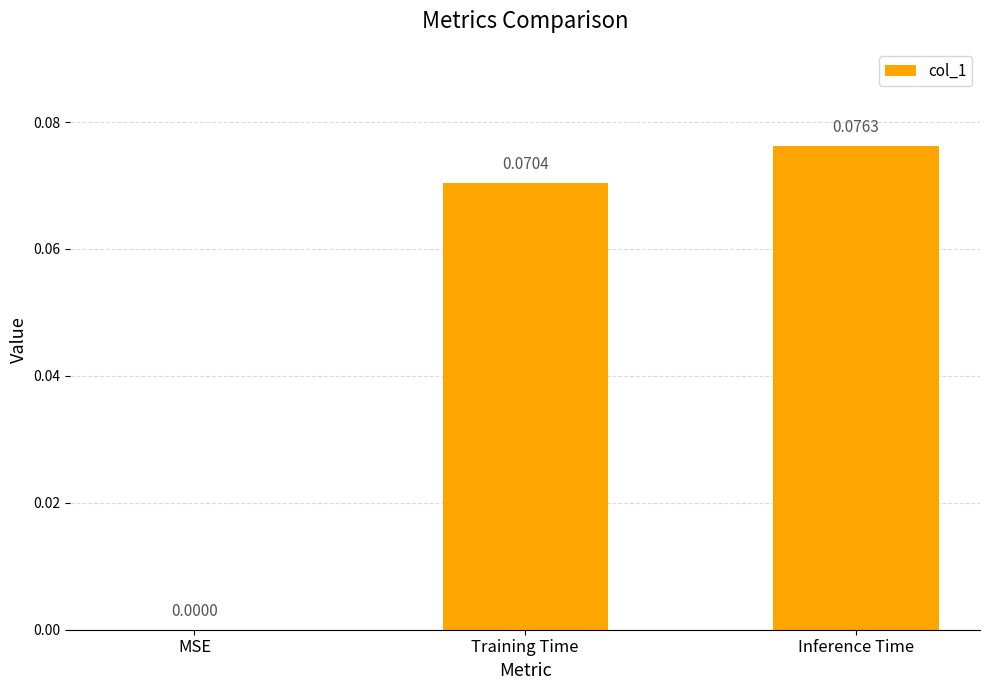

Between Training Time and Inference Time, which is larger?

Inference Time